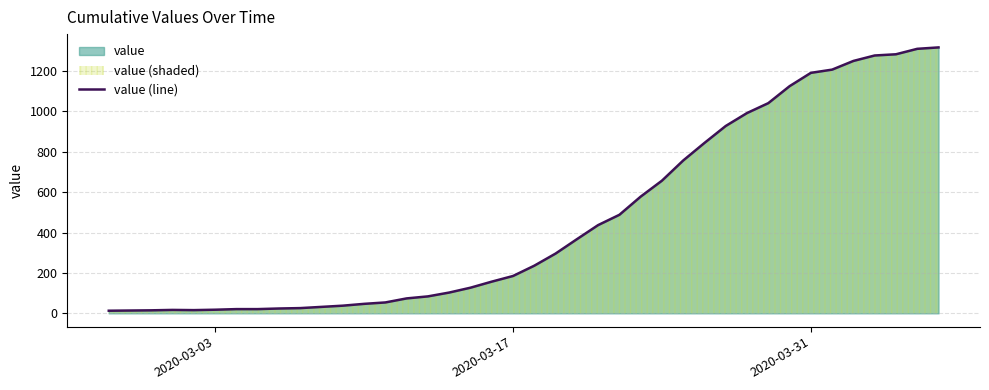

The chart shows a value of 2010 at 2020-03-31. True or false?

False